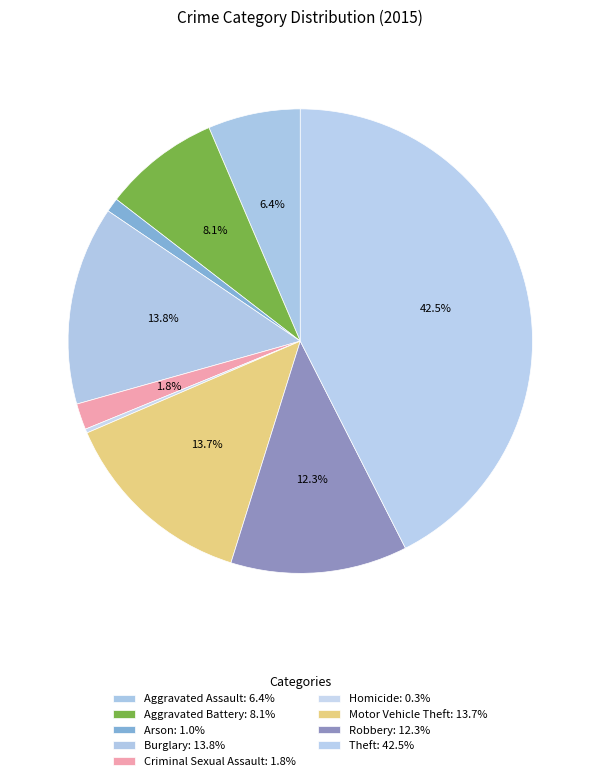

Is Criminal Sexual Assault the majority of the pie?

No